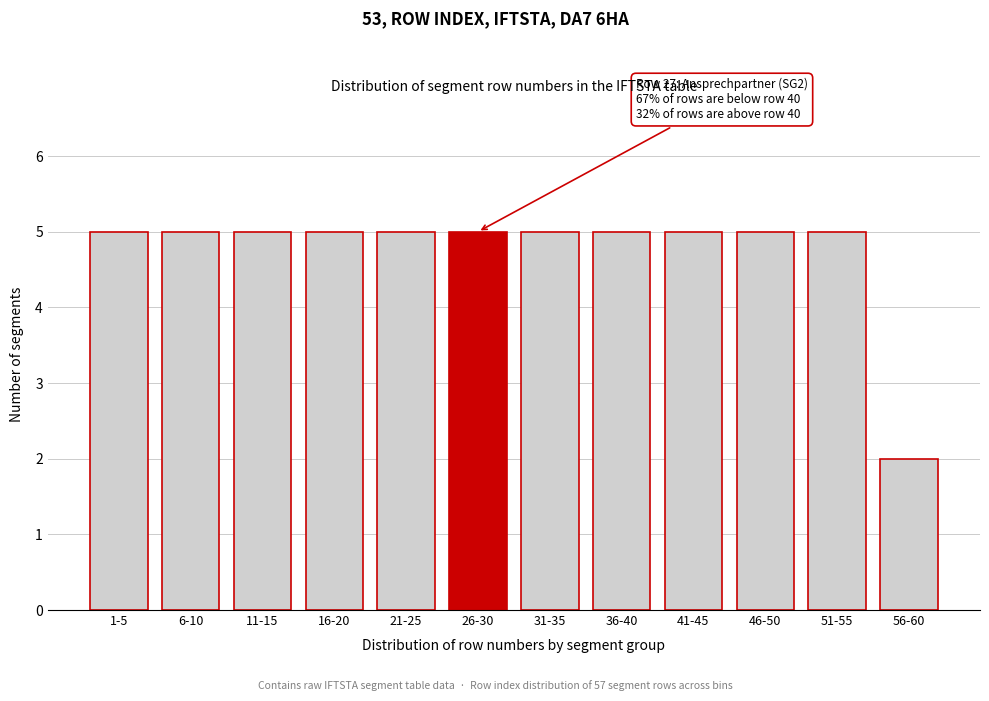

Reading left to right, what are all the values shown in this chart?

5	5	5	5	5	5	5	5	5	5	5	2